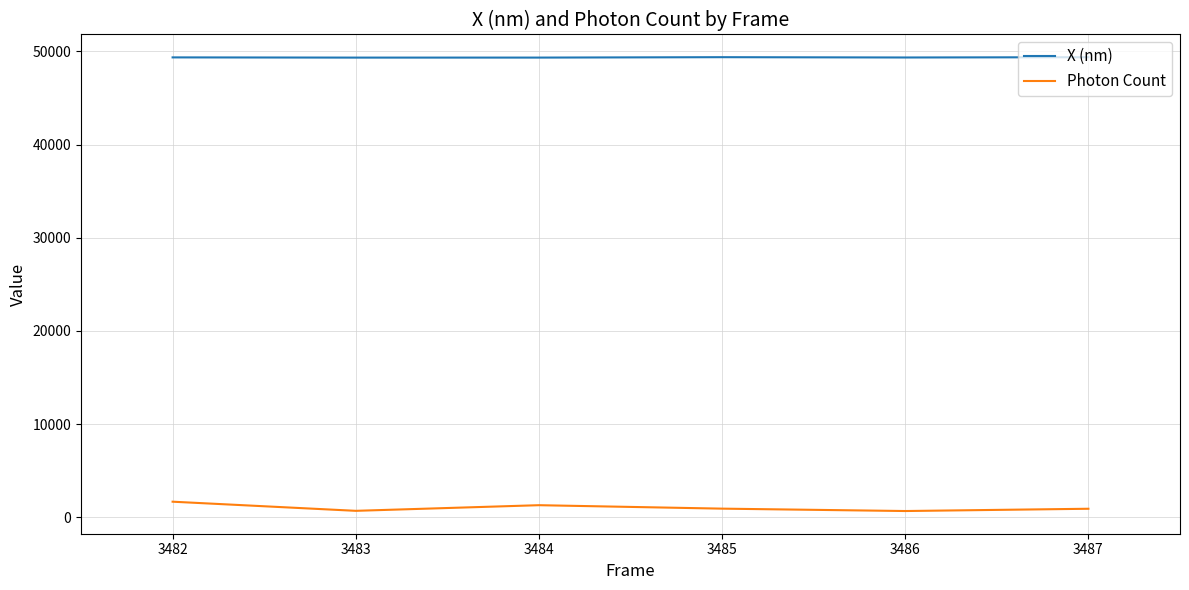

Is it true that X (nm) equals 68783.5 at 3483?

False